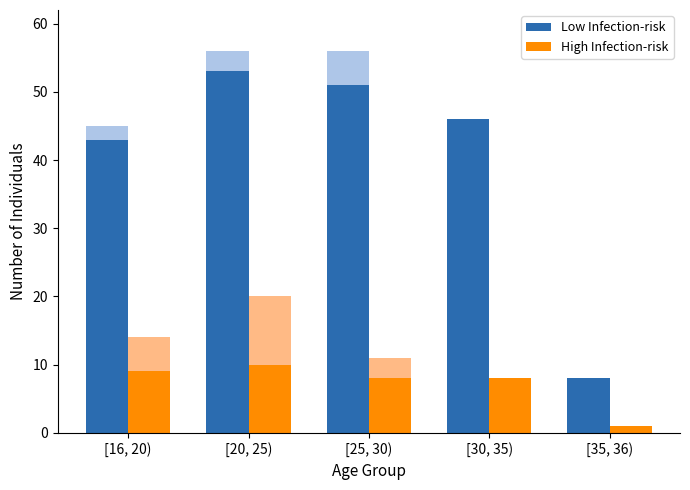

Between [30, 35) and [35, 36), which series saw the biggest shift?

Low Infection-risk